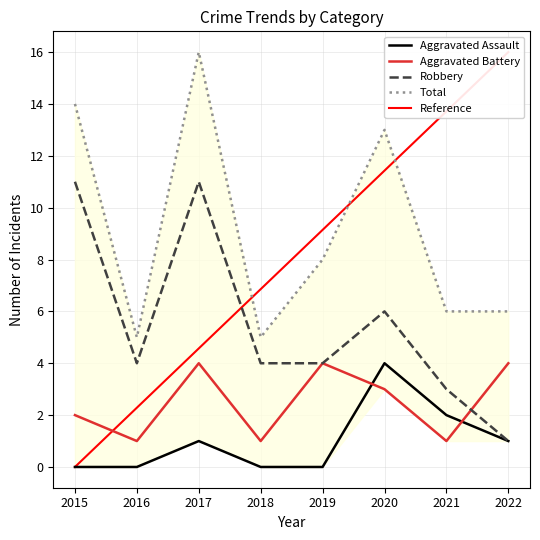

What is the maximum value for Total?

16.0